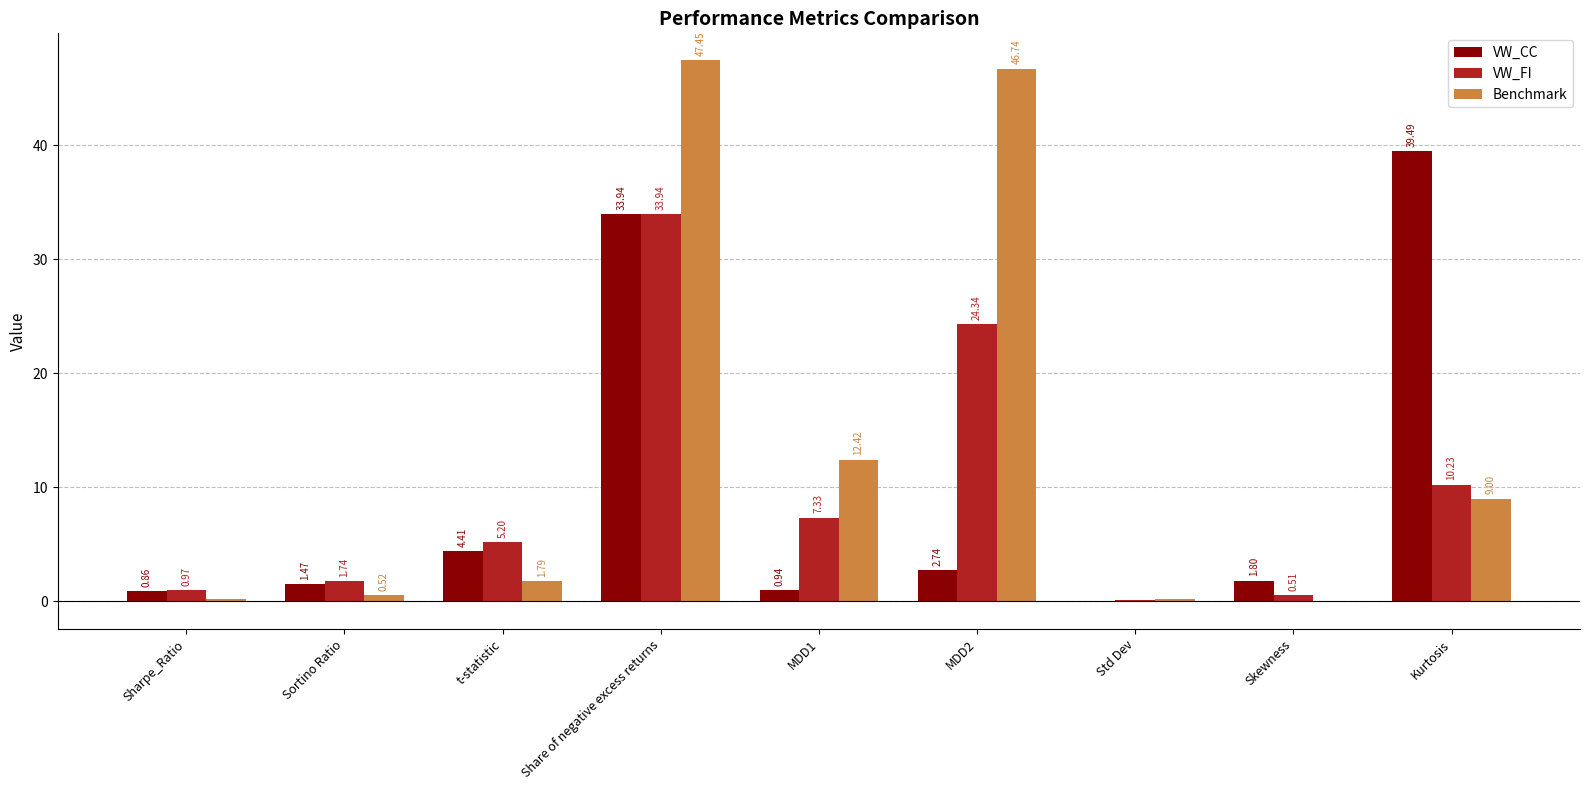

Which series changed the most between MDD1 and MDD2?

Benchmark